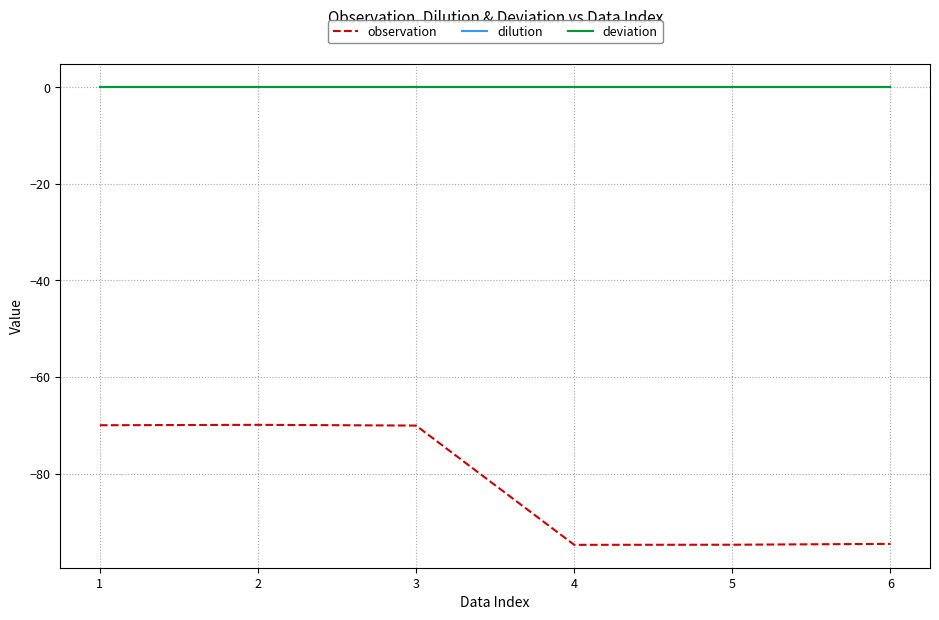

Does the chart have visible grid lines?

Yes